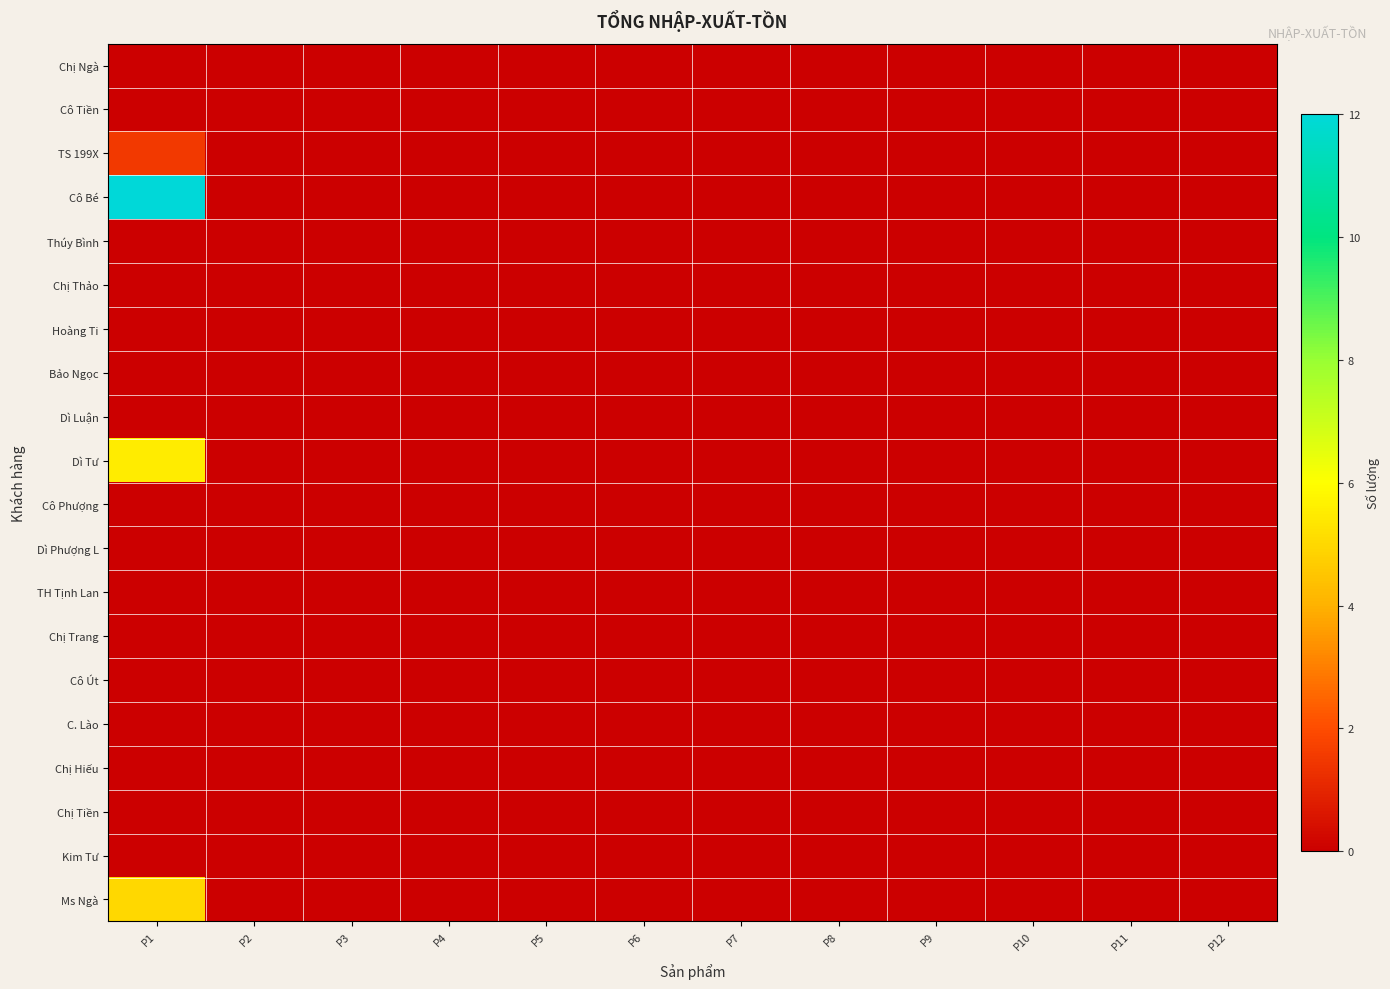

Which series has the widest spread of values?

Cô Bé